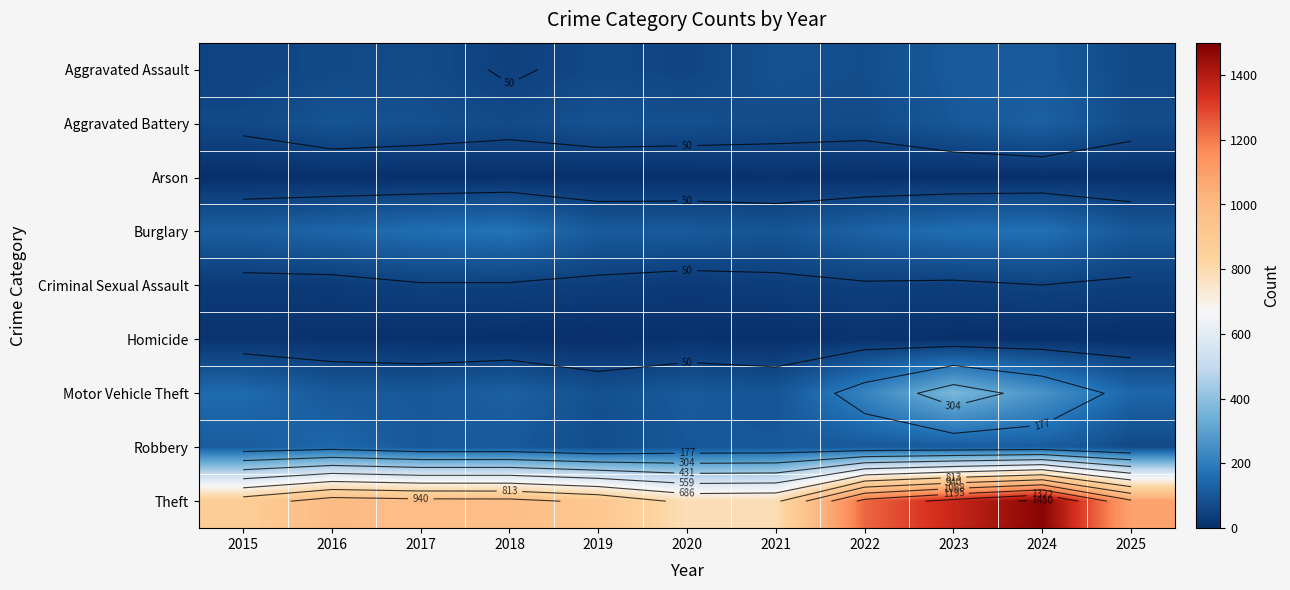

The value of Aggravated Battery at 2016 is 37. True or false?

False